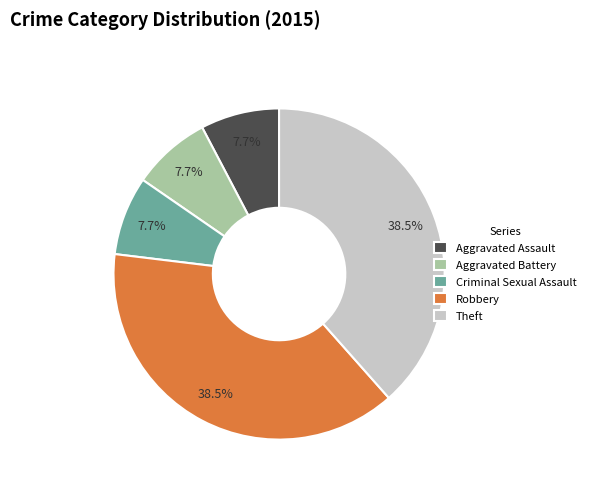

Count the number of slices in the pie.

5